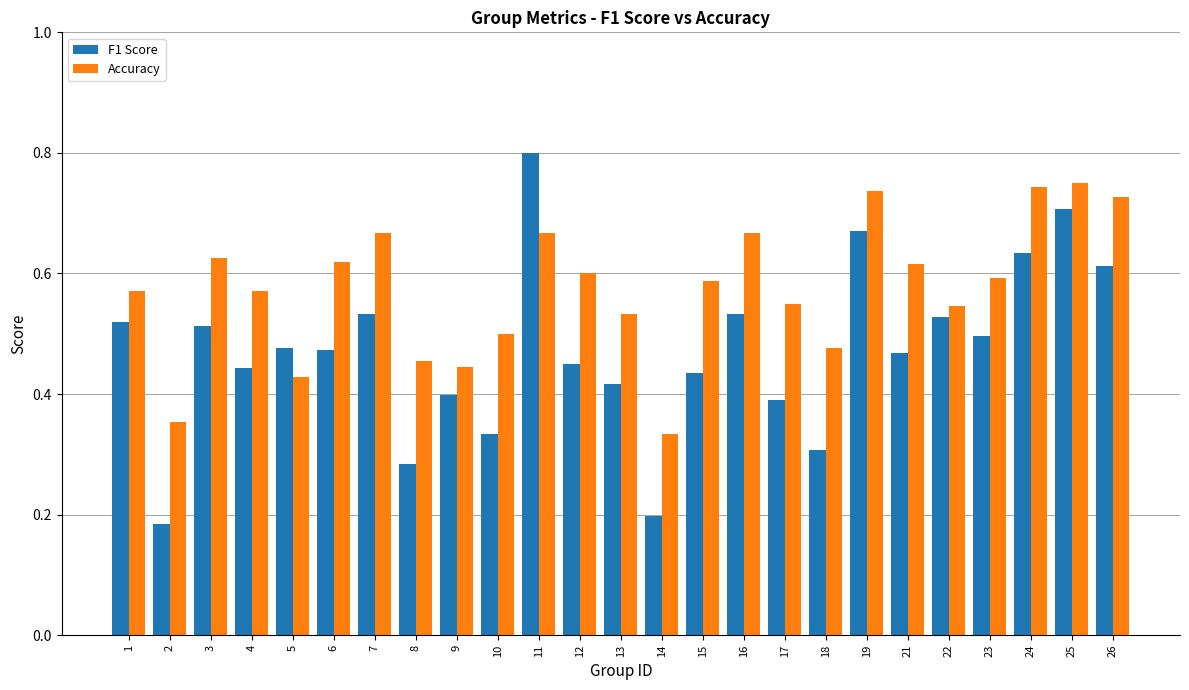

What is the sum of the Accuracy values at 23 and 18?

1.1